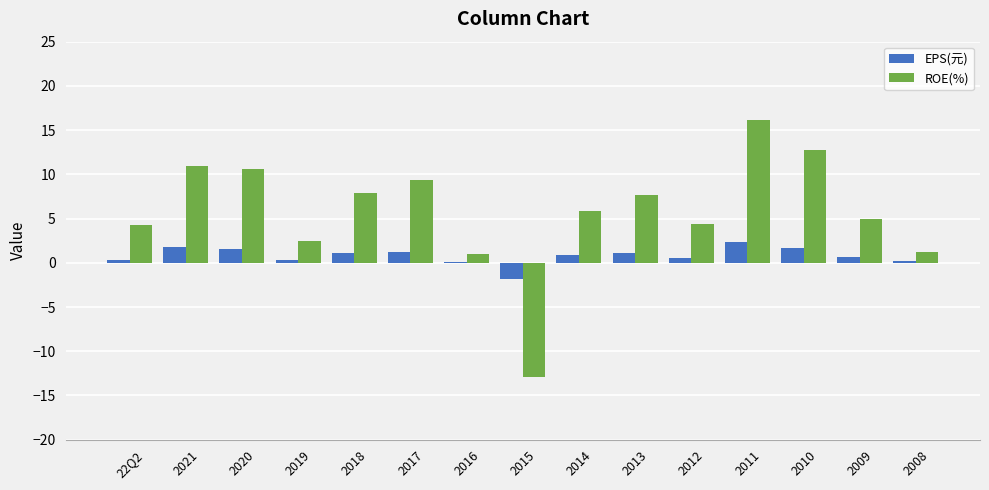

What is the maximum value for EPS(元)?

2.3